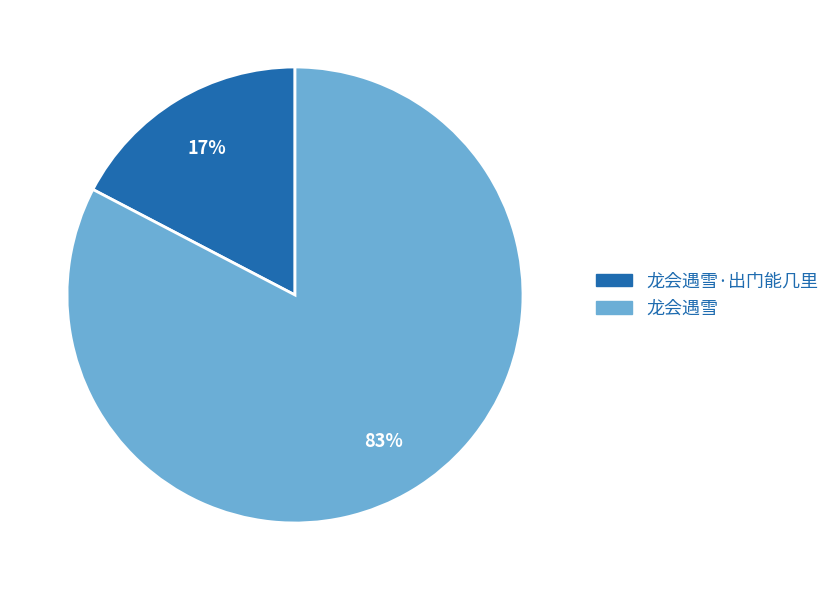

Is it true that 龙会遇雪 is 91% of the pie?

False